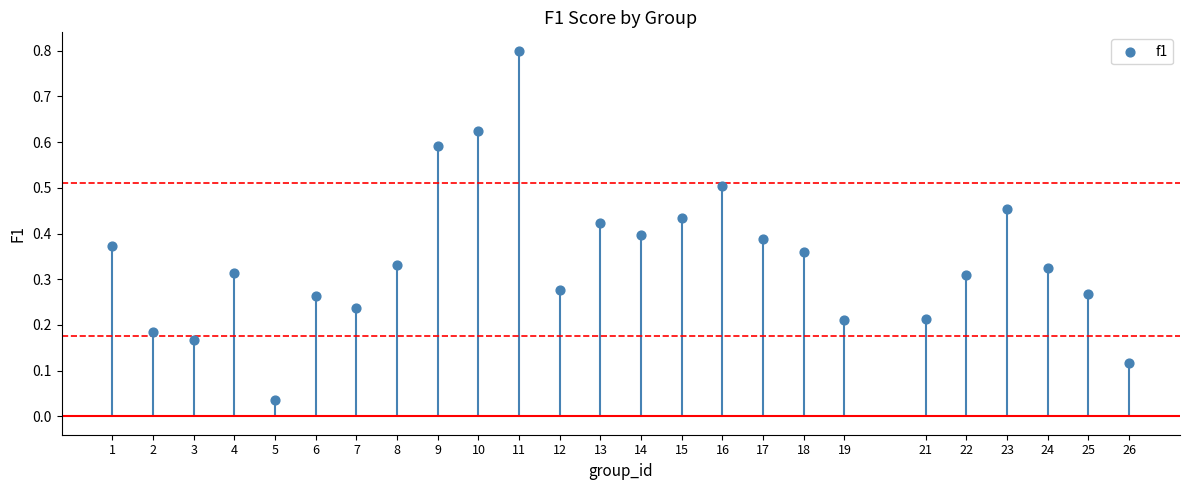

What is the range of X values (max minus min)?

25.0